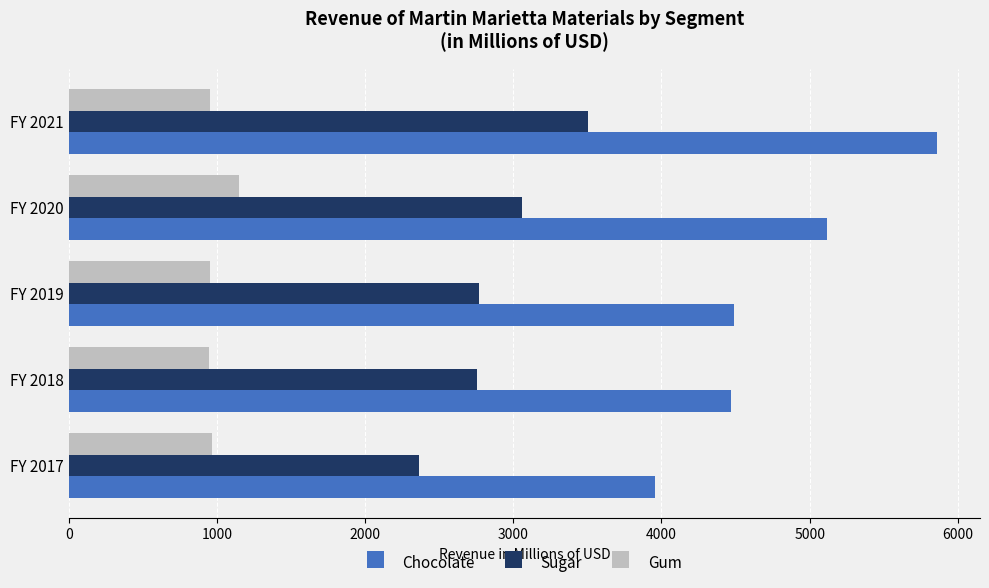

At FY 2018, list the series in order from smallest to largest.

Gum, Sugar, Chocolate